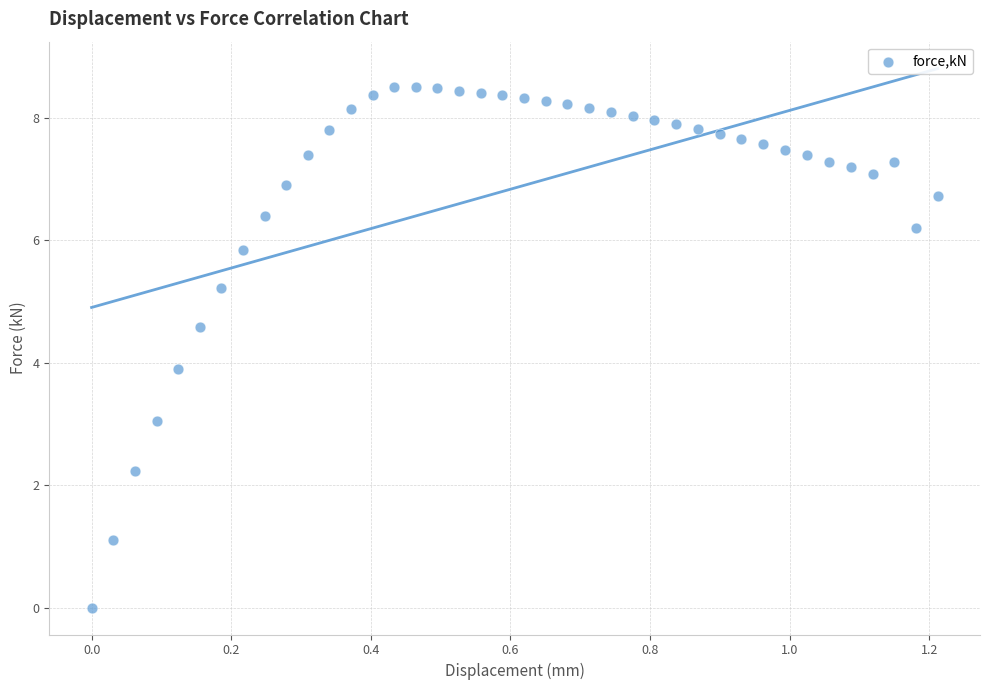

What Y value in the scatter plot is closest to 4?

3.9